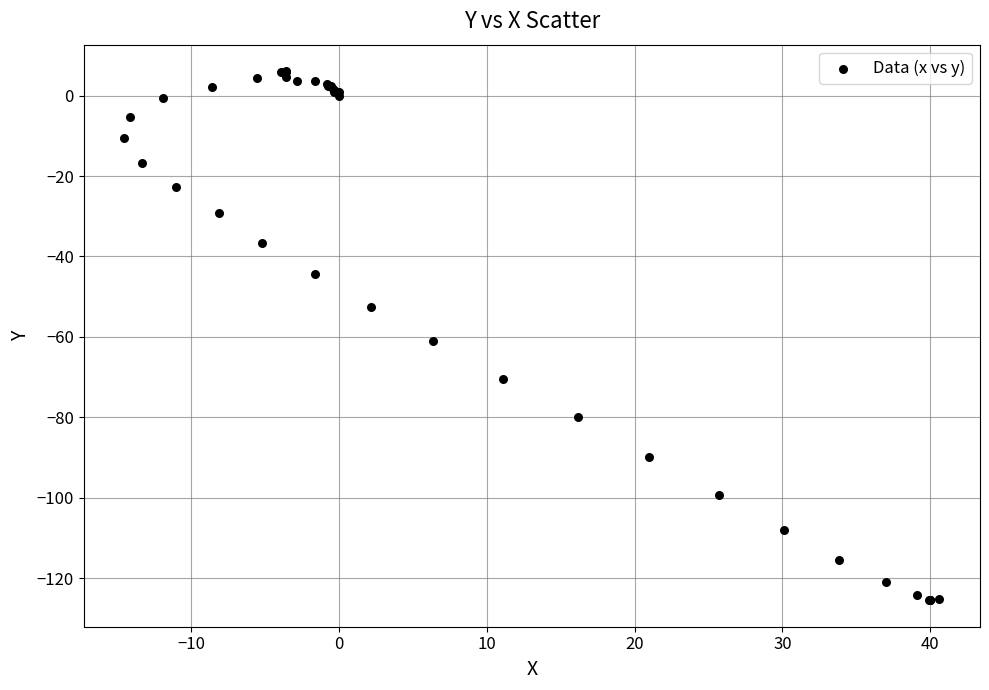

What Y value in the scatter plot is closest to -59?

-61.0